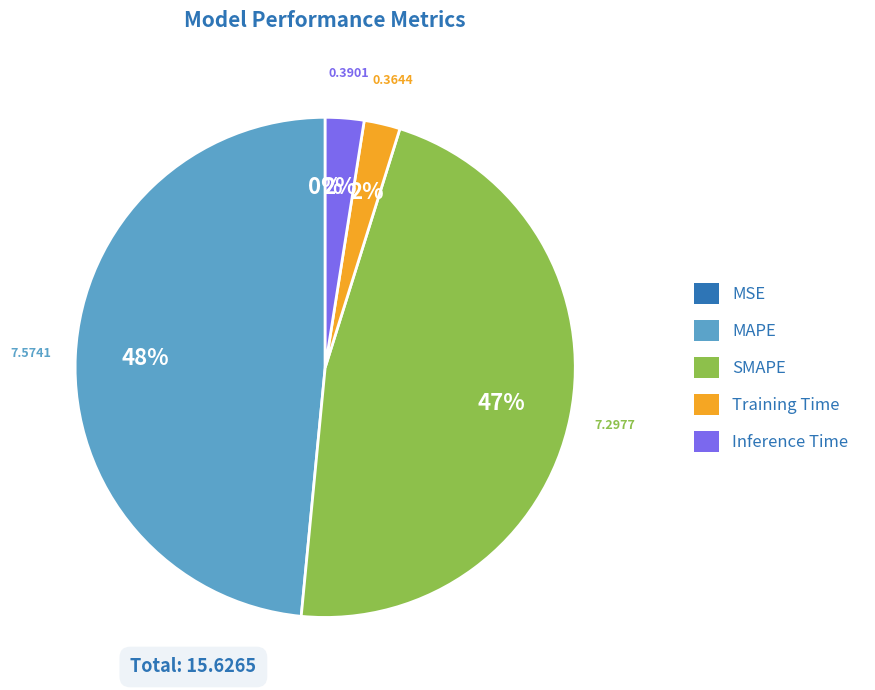

Does Inference Time account for over 50% of the chart?

No